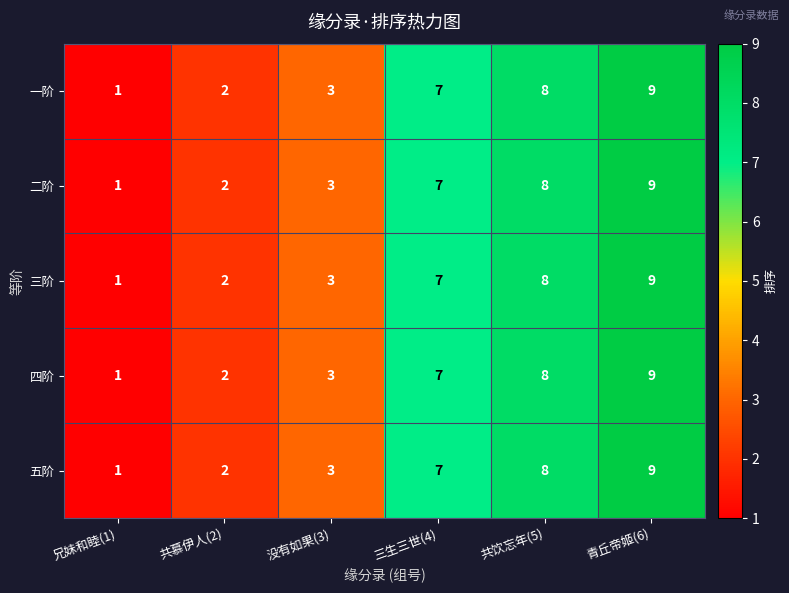

What is the difference between the maximum and minimum values in the 三阶 series?

8